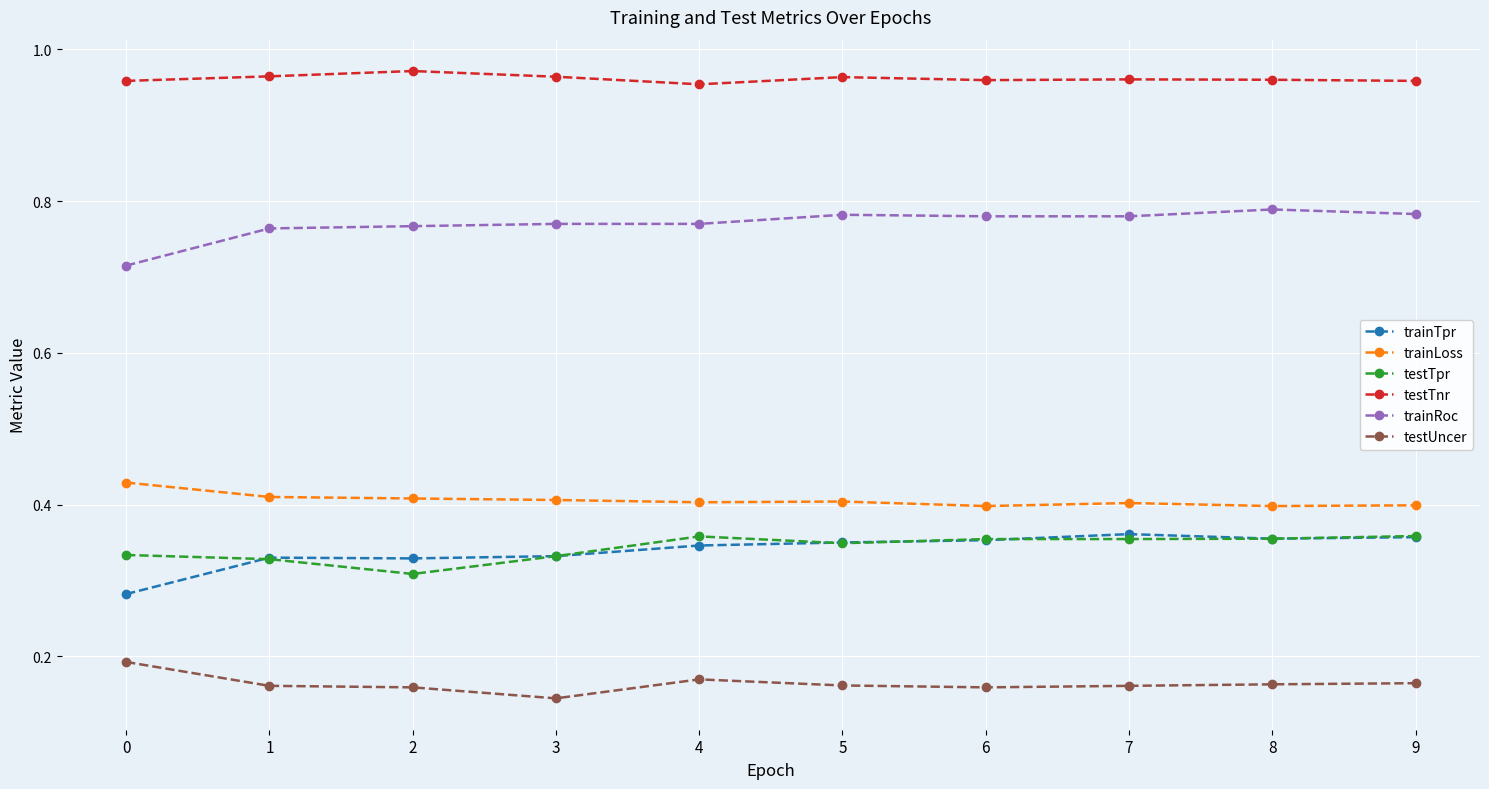

Rank the series at 0 from lowest to highest value.

testUncer, trainTpr, testTpr, trainLoss, trainRoc, testTnr